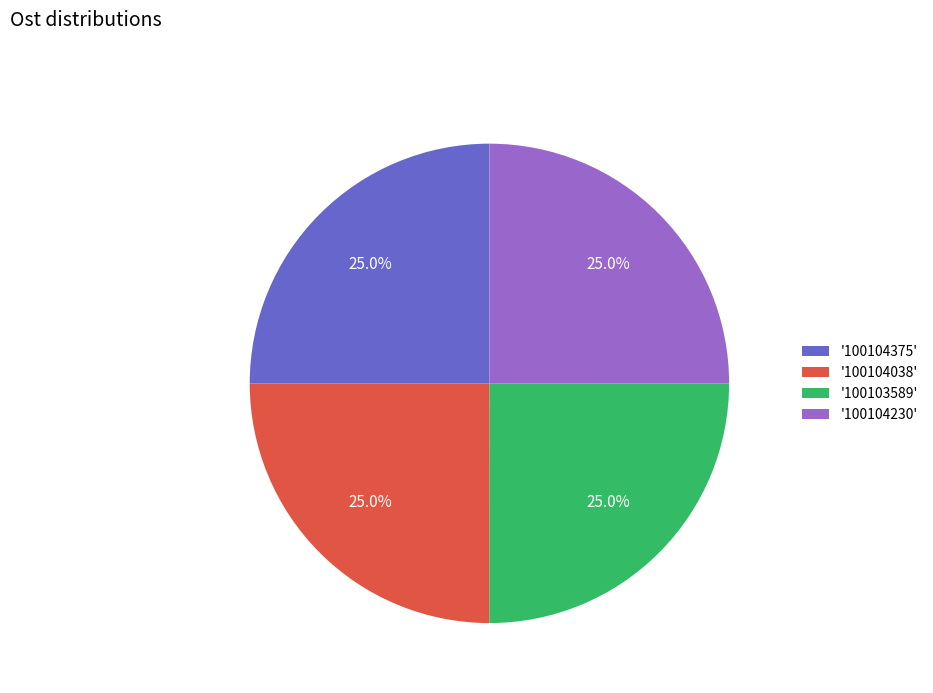

Approximately how many times larger is the value at '100103589' compared to '100104230'?

1.0